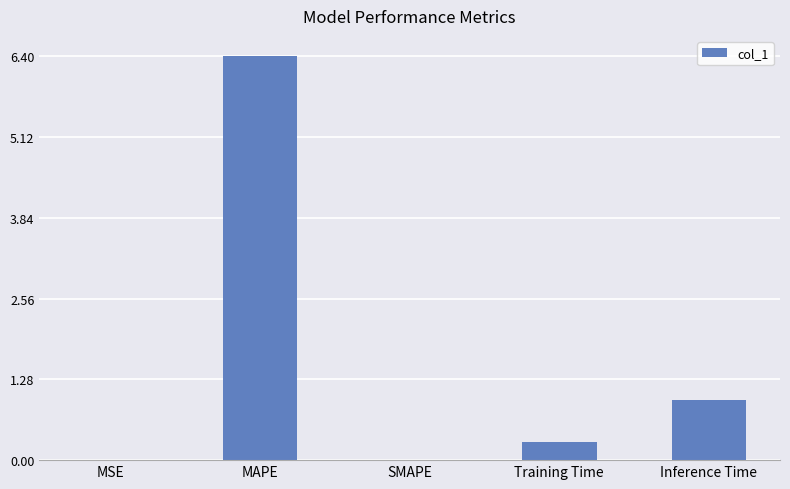

Where is the data nearest to the value 3?

Inference Time